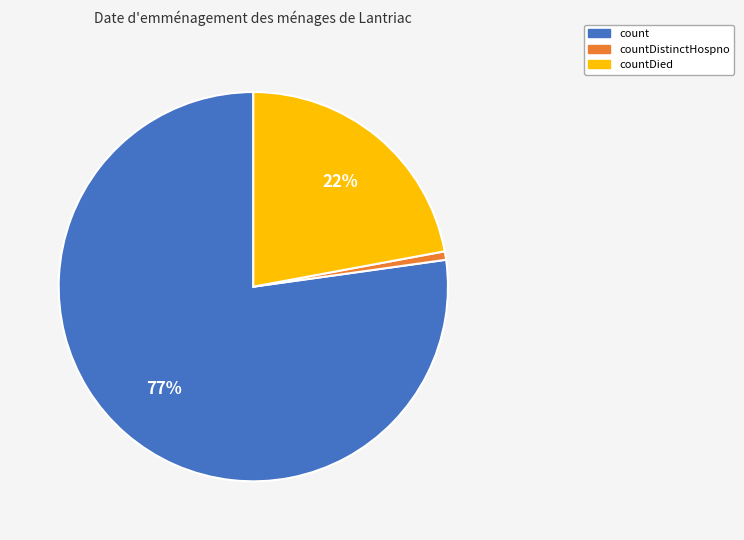

Count the number of slices in the pie.

3